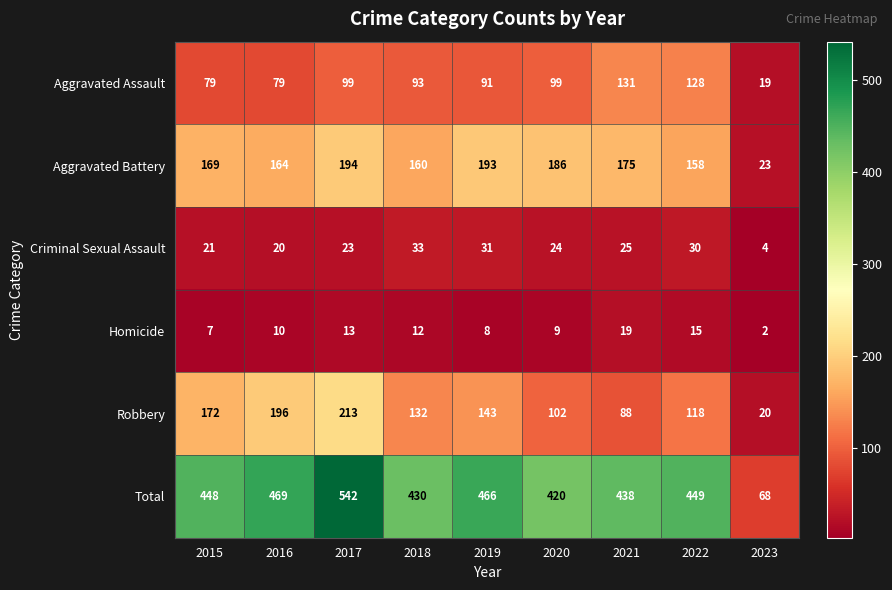

What is the spread (max minus min) of values at 2022?

434